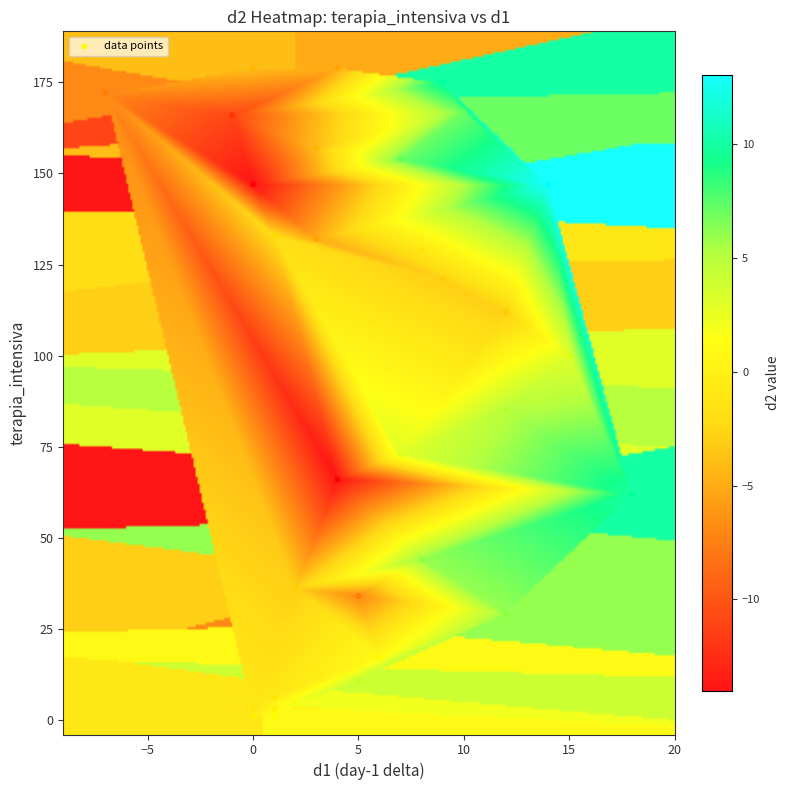

What Y value in the scatter plot is closest to 90?

85